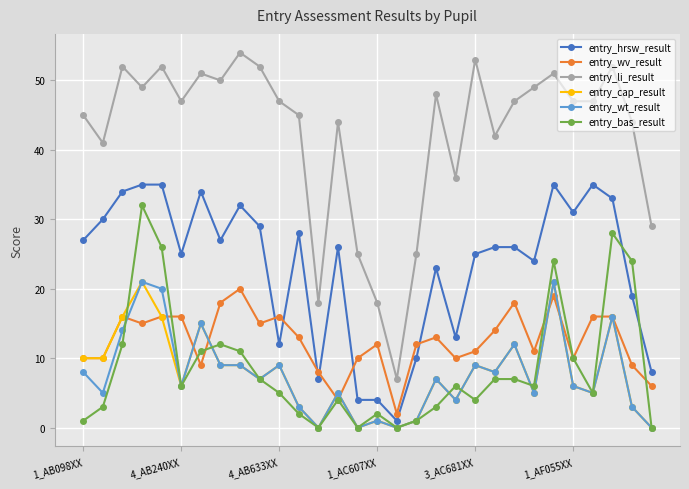

True or false: entry_wt_result and entry_wv_result intersect in this chart.

True